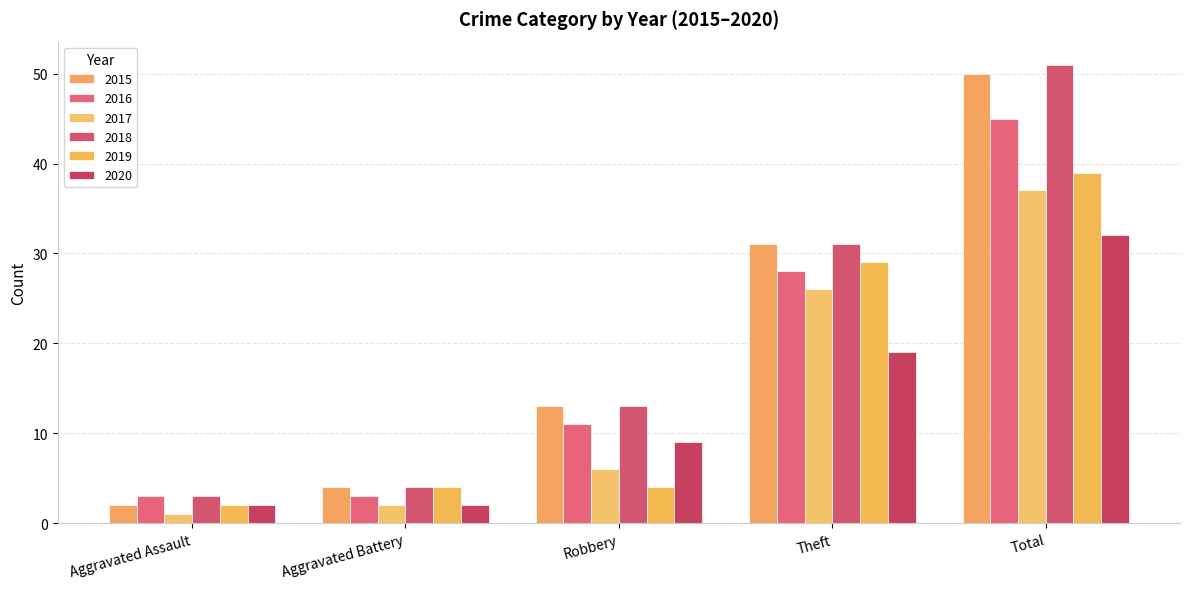

The value of 2016 at Aggravated Battery is 3. True or false?

True